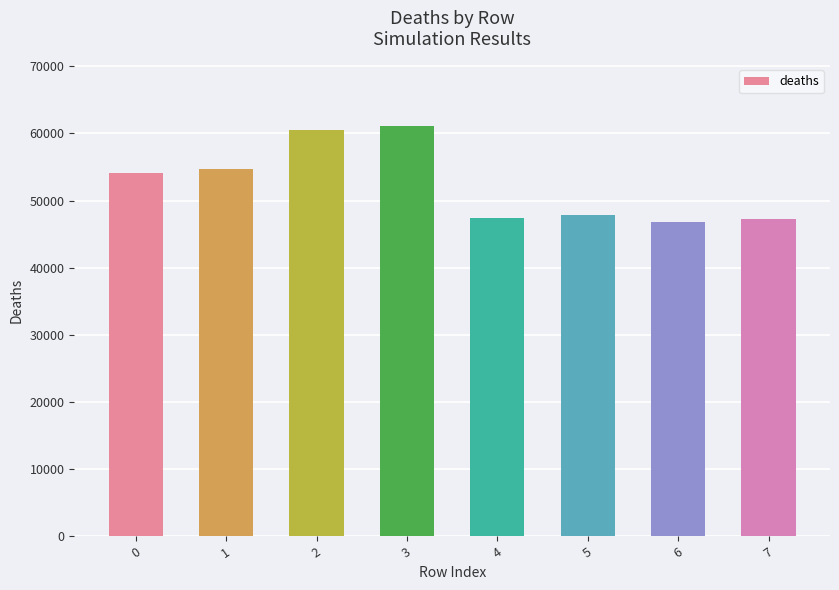

What is the value of the 6th bar from the left?

47844.4